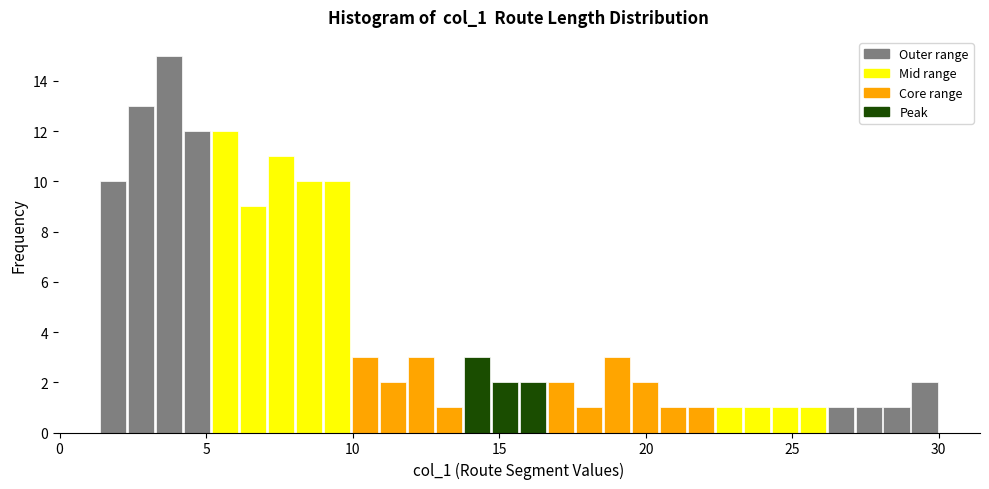

Around what value on the x-axis is the tallest bar? Give the approximate position of its centre, as read against the axis.

3.5